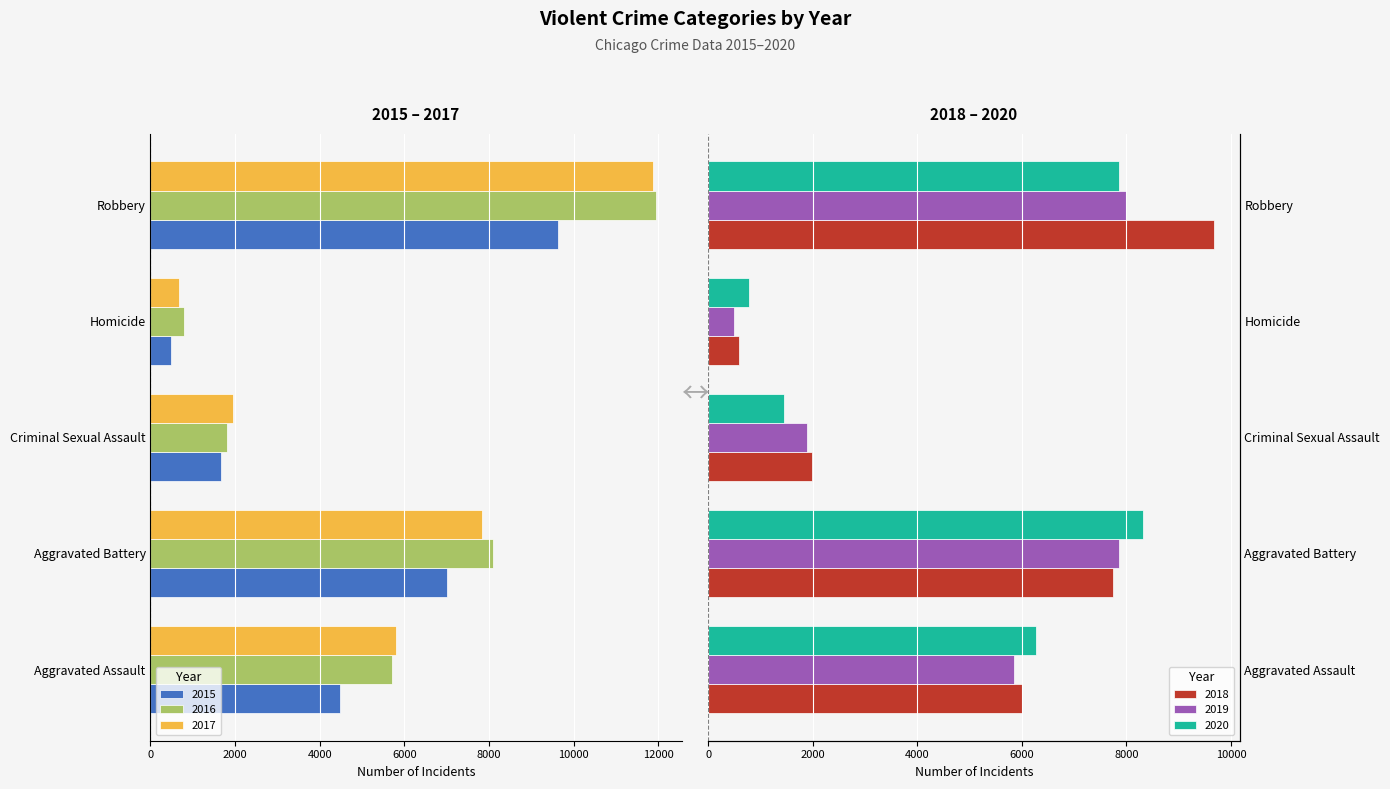

What is the sum of the 2015 values at Aggravated Assault and Criminal Sexual Assault?

-6150